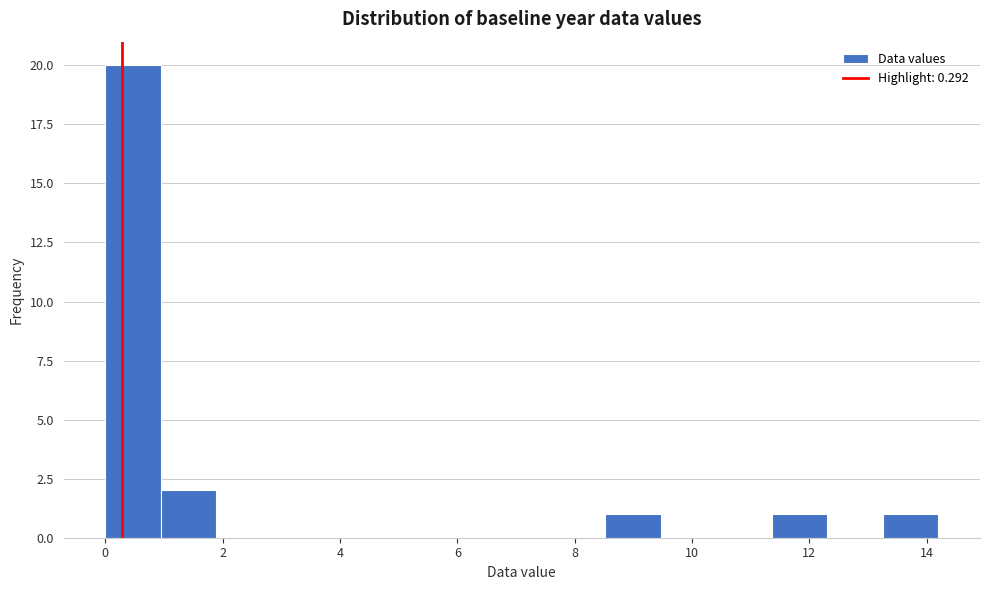

What is the height of the bar covering 0.0 to 1.0 on the x-axis? Neither the bar edges nor the heights are printed on the chart, so give them approximately, as read against the axes.

20